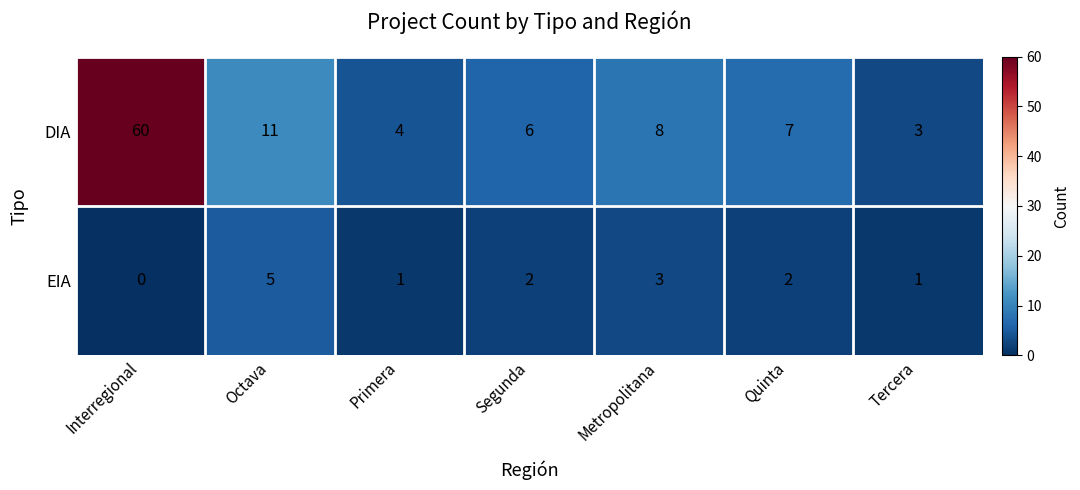

What is the maximum value shown in the chart?

60